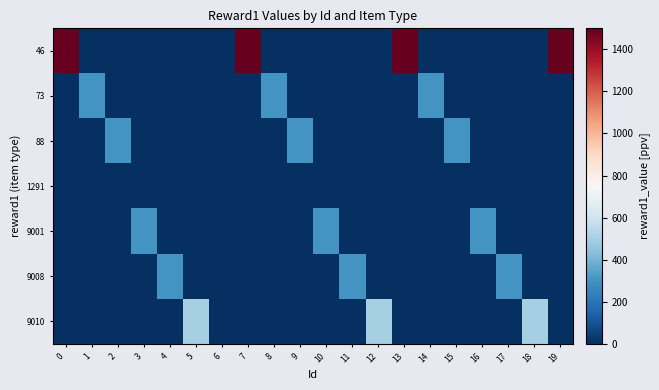

Which series changed the most between 10 and 14?

73